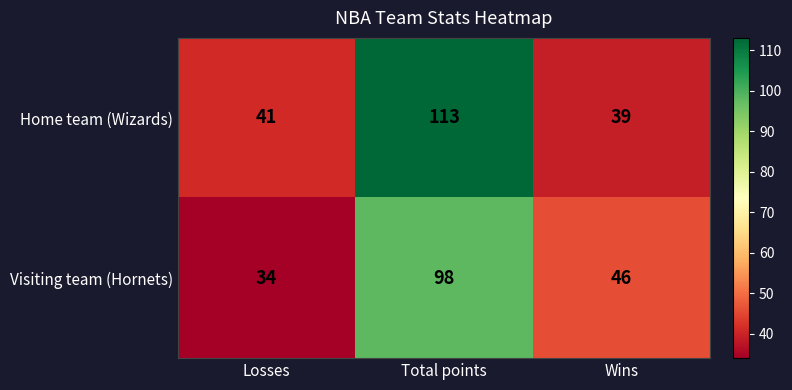

At how many categories does at least one series exceed 40?

3